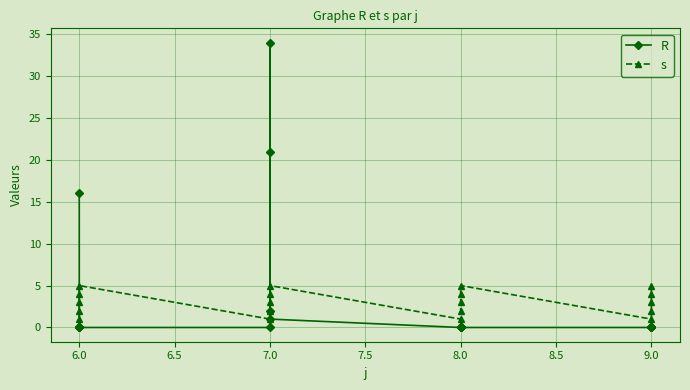

How many distinct data groups are displayed?

2